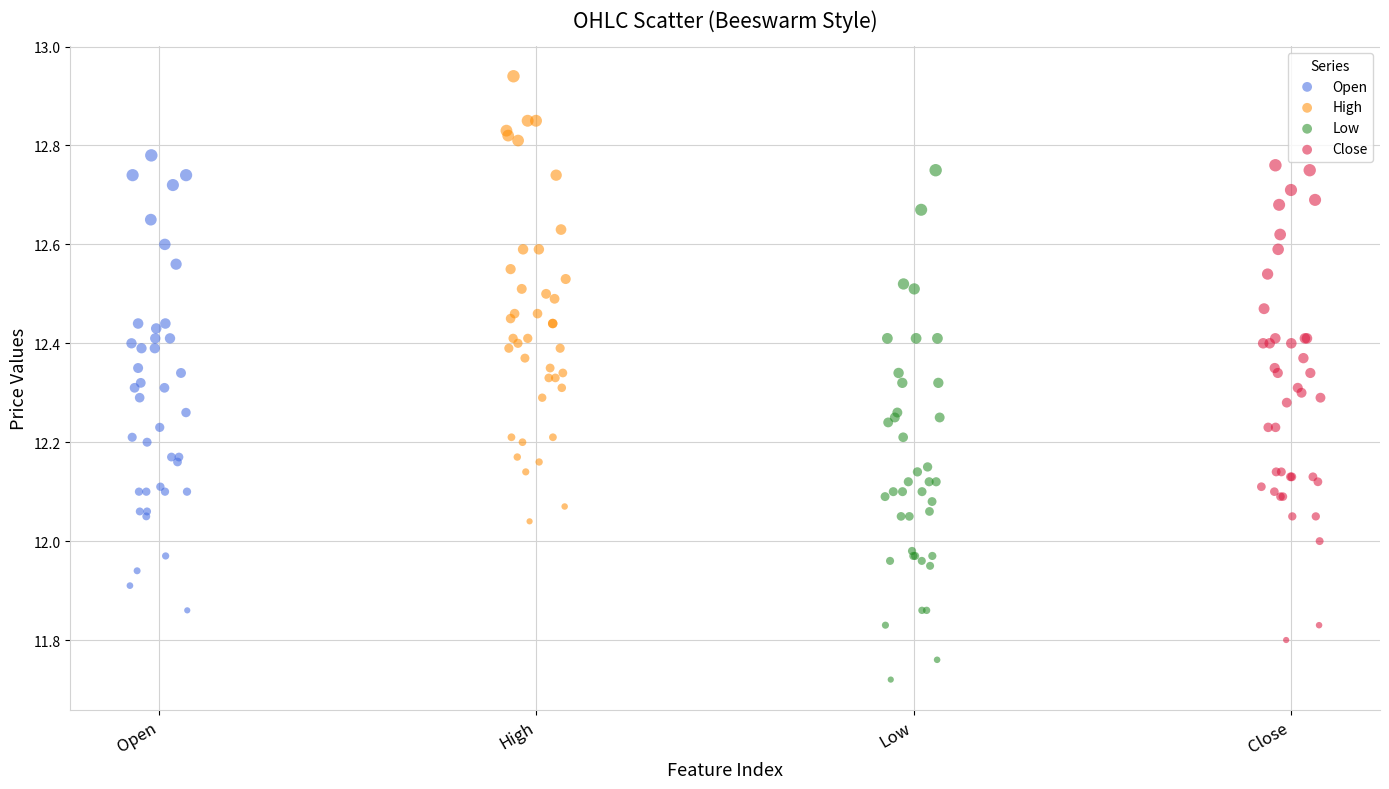

Which series reaches the minimum Y coordinate?

Low